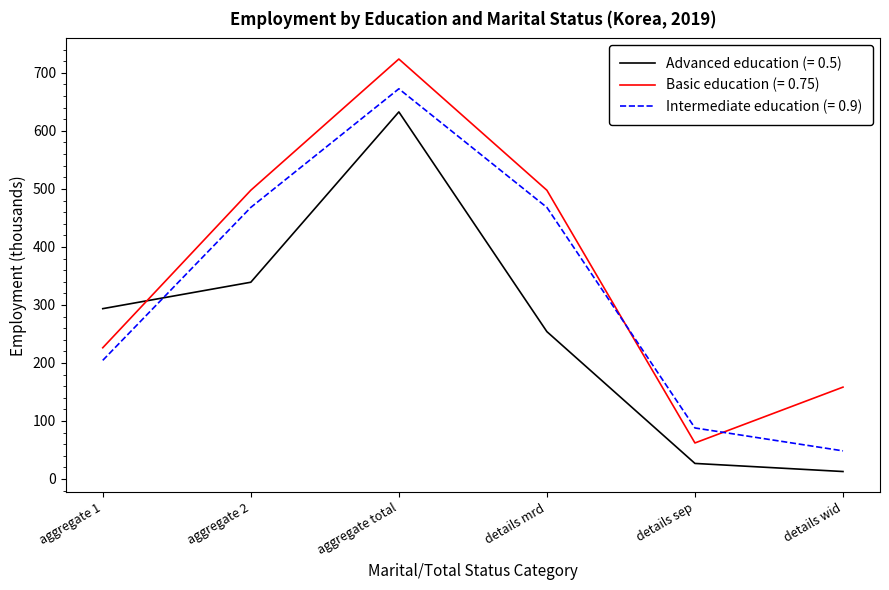

Which series has the largest range (max minus min)?

Basic education (= 0.75)